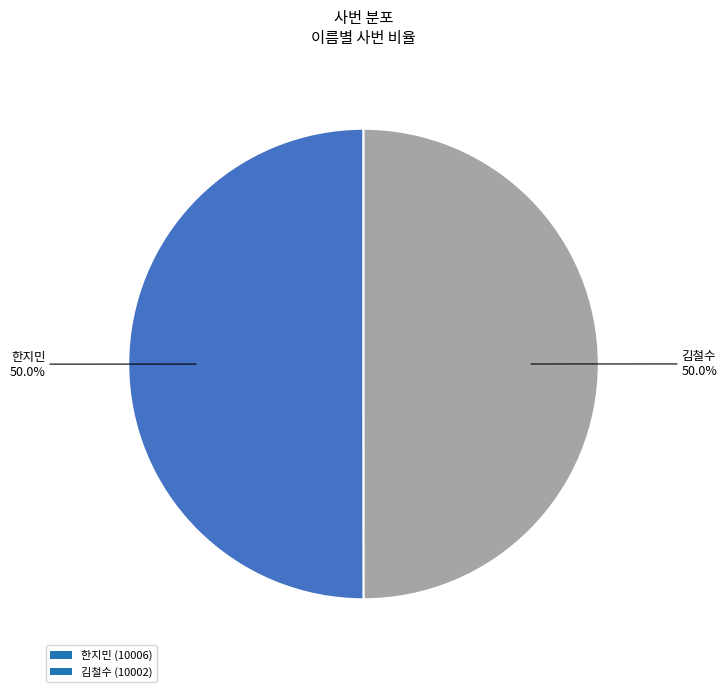

What is the ratio of the value at 김철수 (10002) to the value at 한지민 (10006)?

1.0